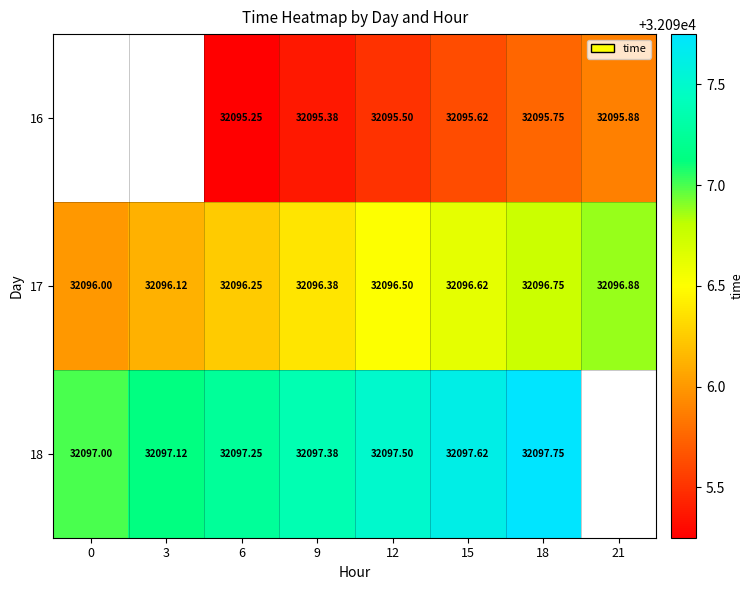

Is the value of 16 at 12 greater than the value of 17 at 15?

No